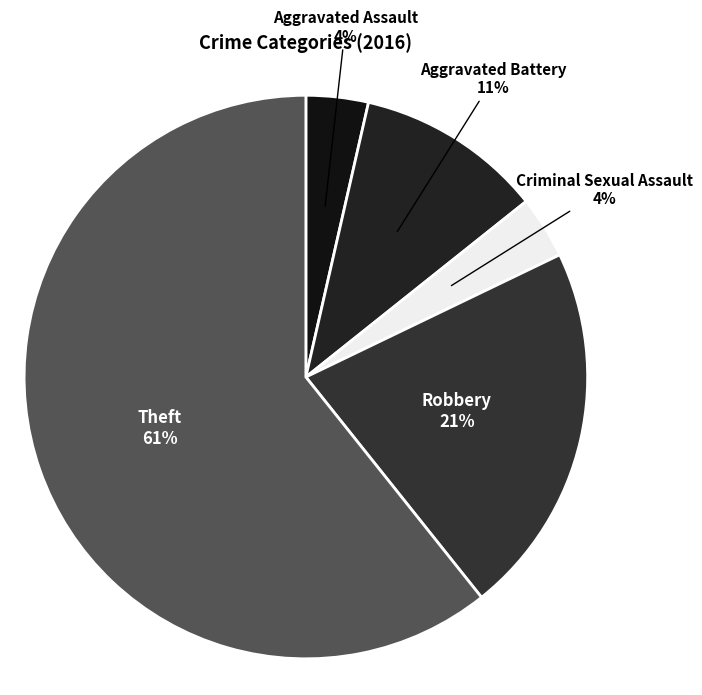

Is there a majority slice in this chart?

Yes